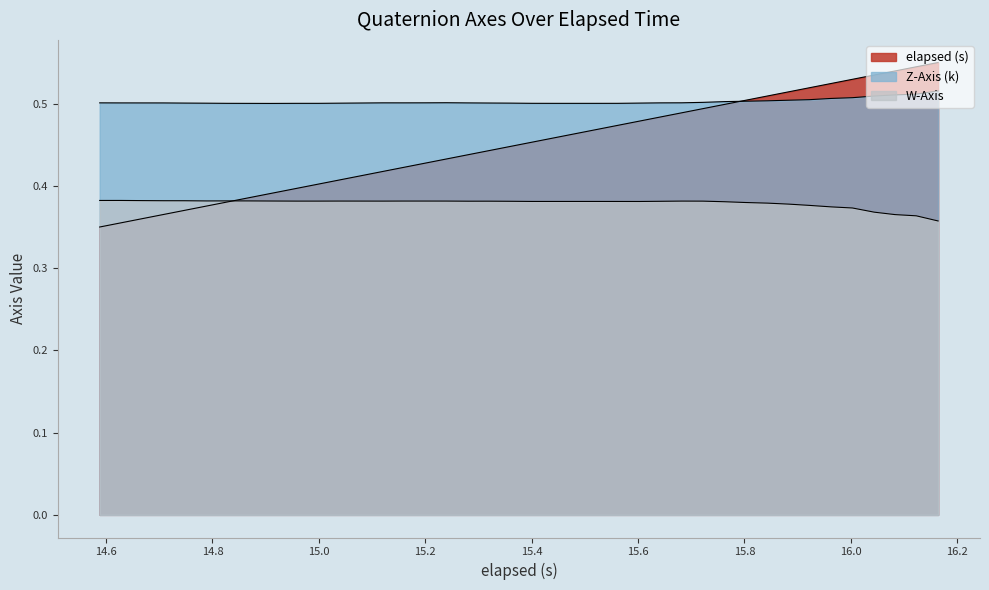

The elapsed (s) series shows 0.2 at 20. True or false?

False